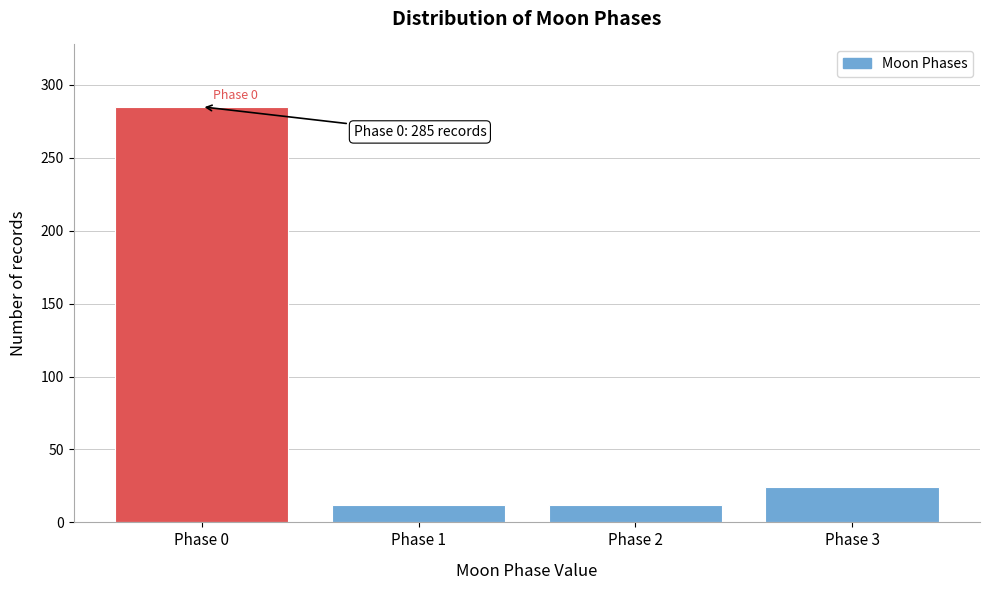

Reading left to right, what are all the values shown in this chart?

Phase 0=285	Phase 1=12	Phase 2=12	Phase 3=24